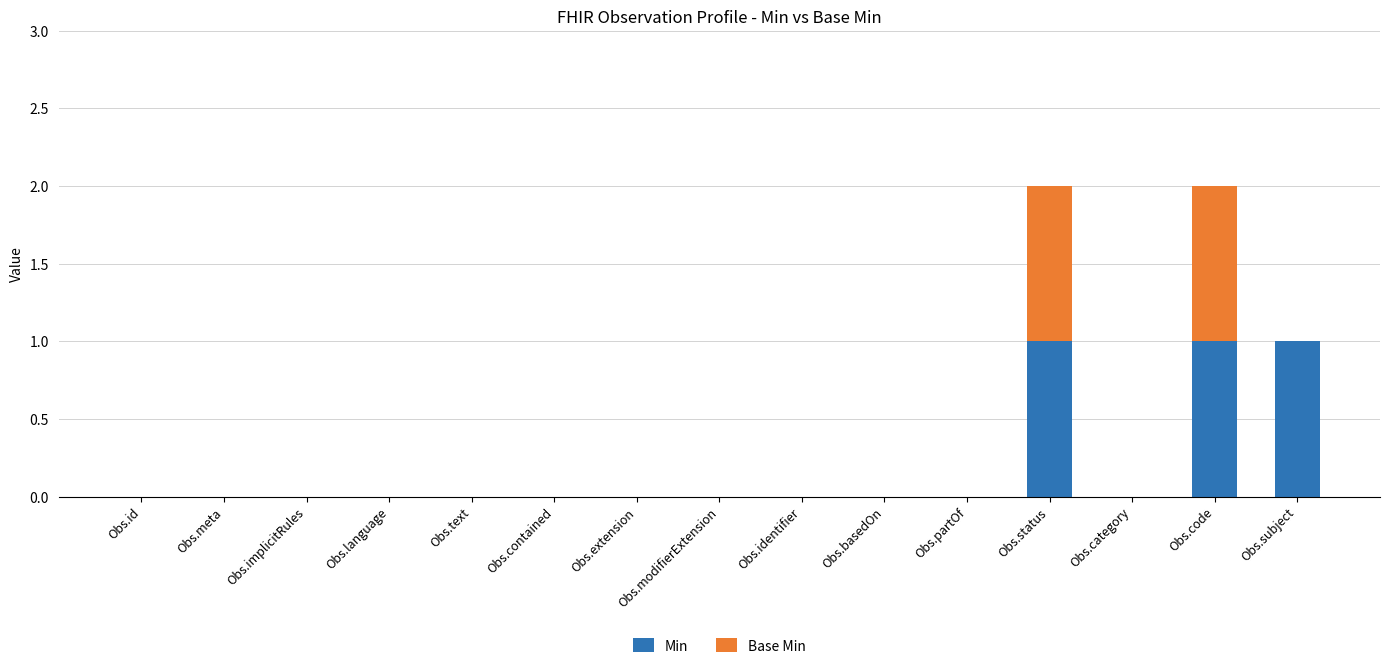

Are the bars horizontal?

No